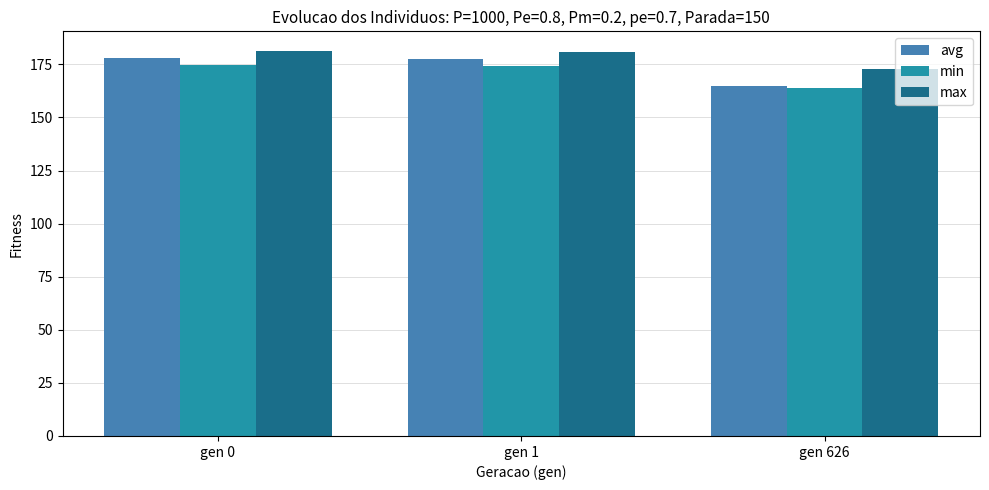

What is the difference between the highest and lowest values at gen 626?

8.9